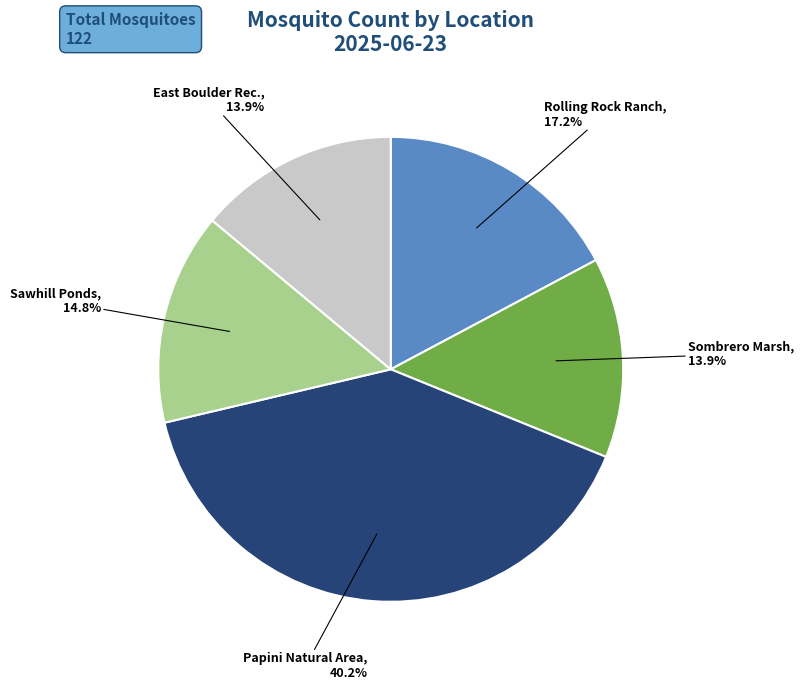

To the nearest percent, what portion does East Boulder Rec. represent?

14%